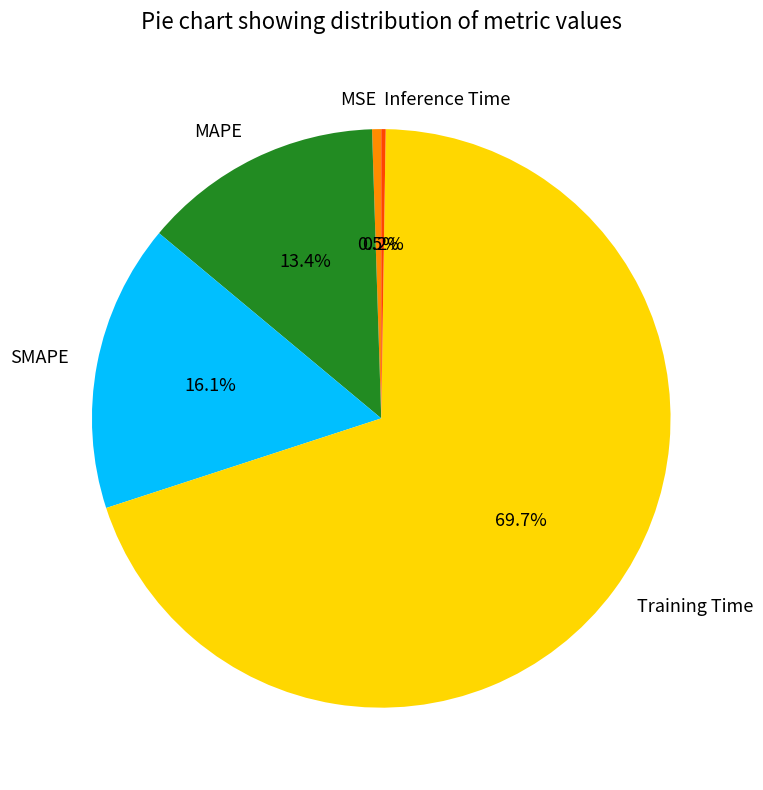

Is there a majority slice in this chart?

Yes